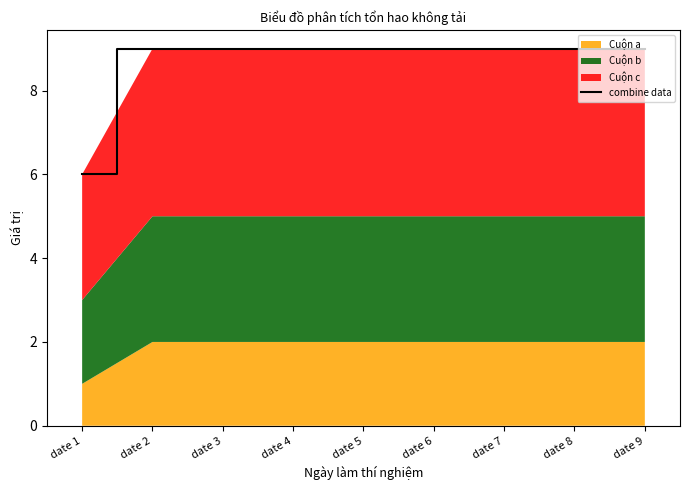

Reading left to right, transcribe all the data shown in this chart.

date 1=6	date 2=9	date 3=9	date 4=9	date 5=9	date 6=9	date 7=9	date 8=9	date 9=9